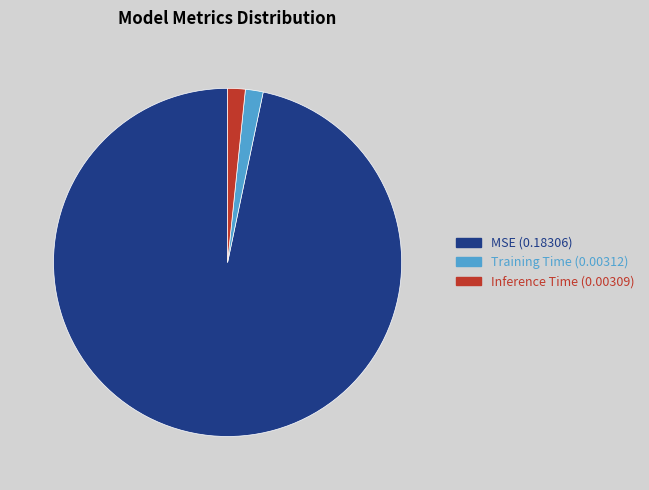

Which slice represents more than half of the pie?

MSE